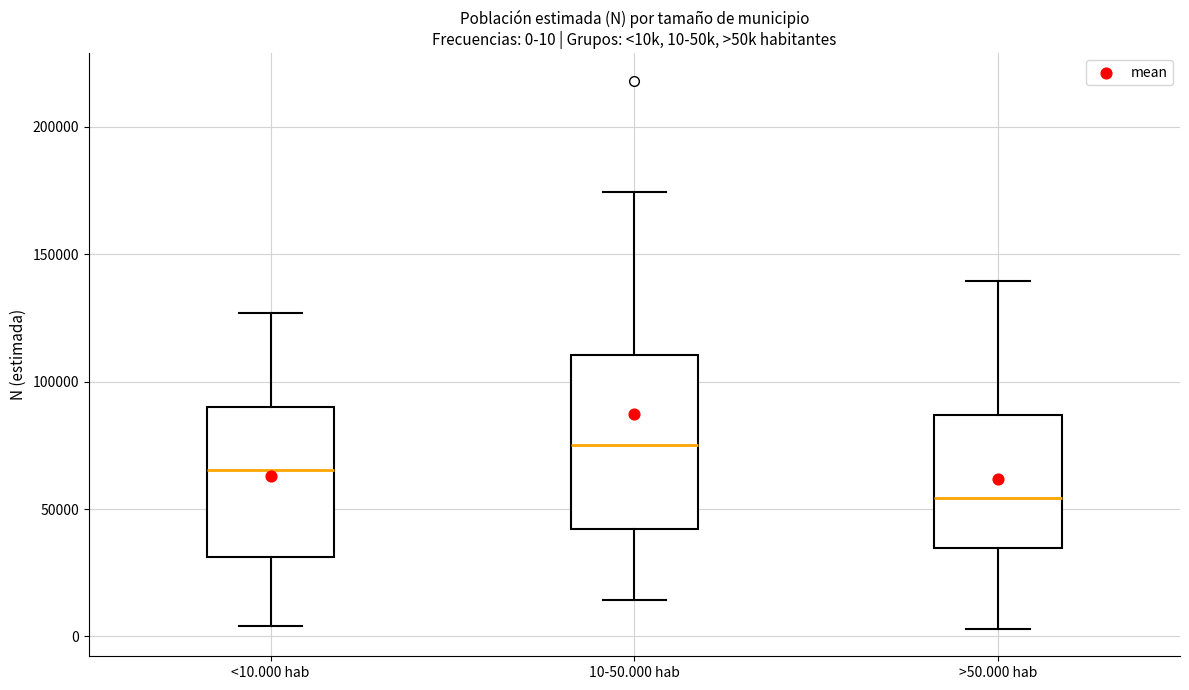

Which box has the lowest median line?

>50.000 hab